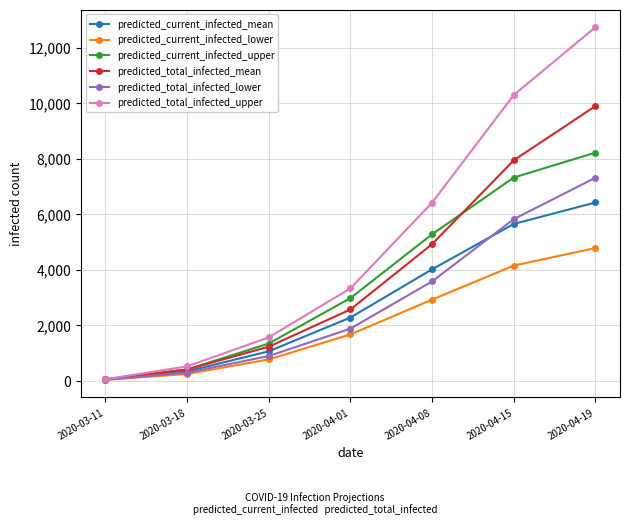

What is the label of the 1st point from the left?

2020-03-11